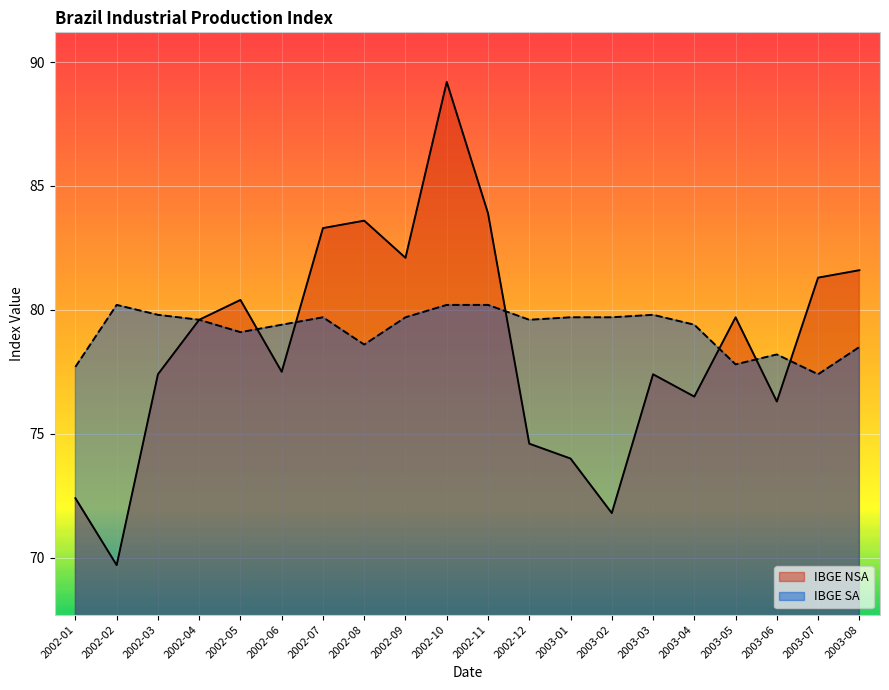

What is the label of the 17th point from the right?

2002-04